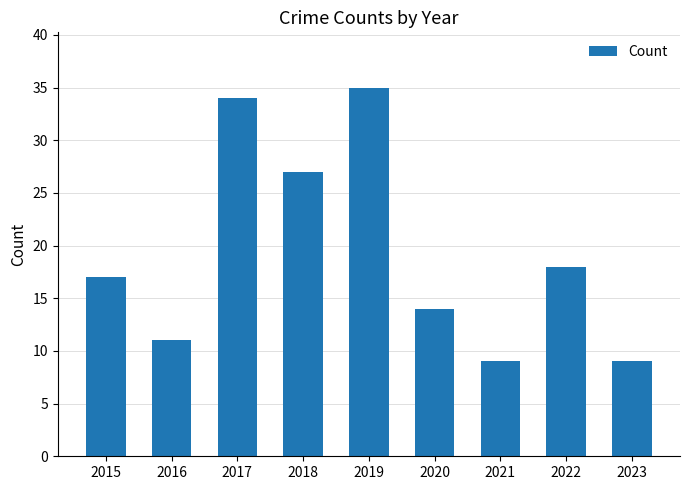

What is the value of the 1st bar from the left?

17